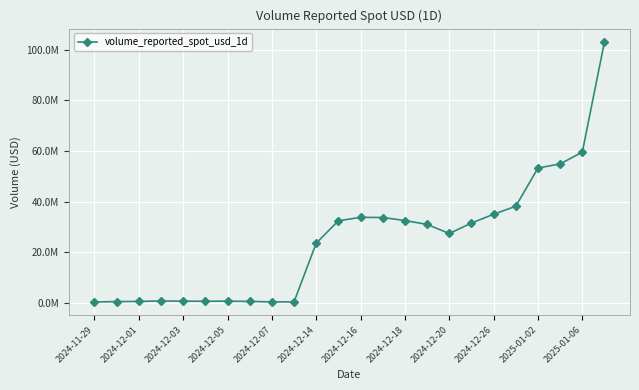

Is this an area chart (filled region under the line)?

No